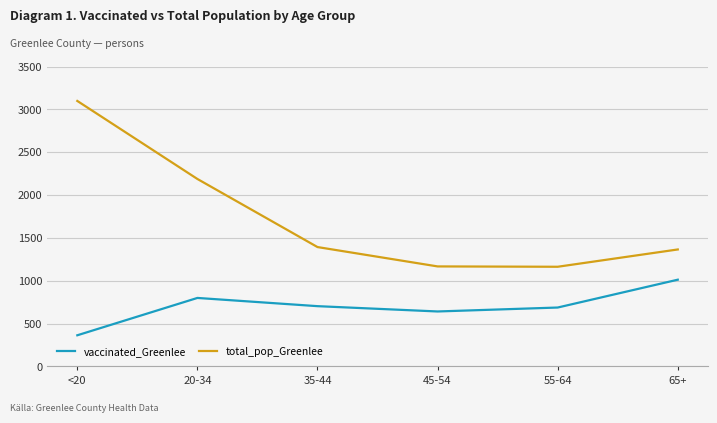

What position from the left is 65+?

6